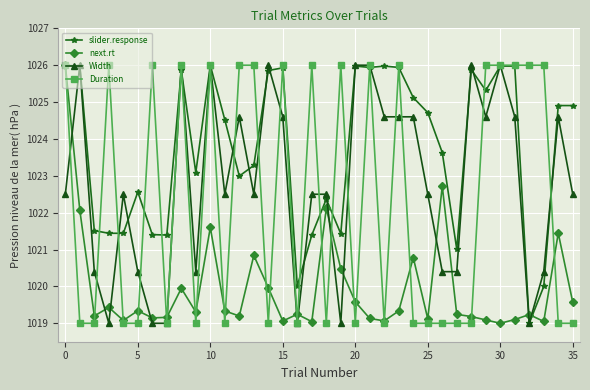

True or false: Width and next.rt intersect in this chart.

True